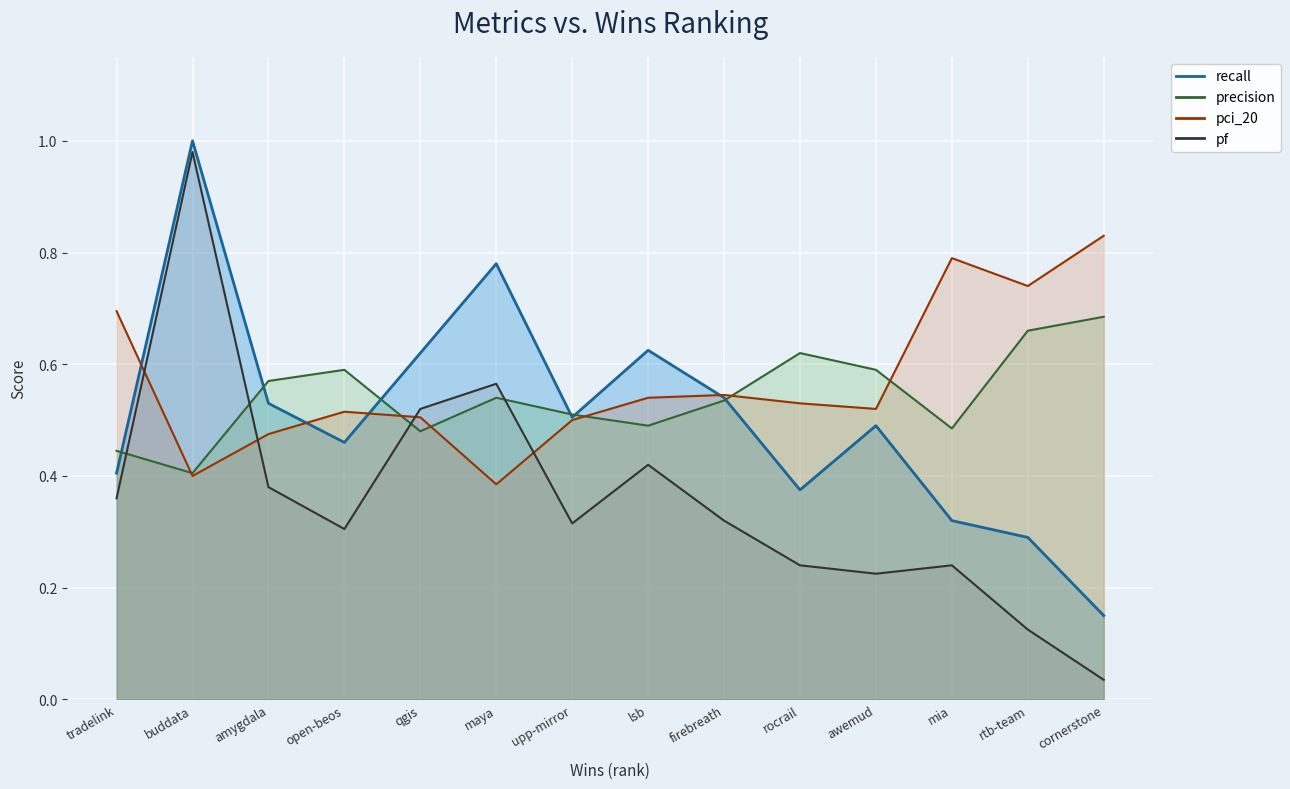

What are all the series names shown in the legend?

recall, precision, pci_20, pf